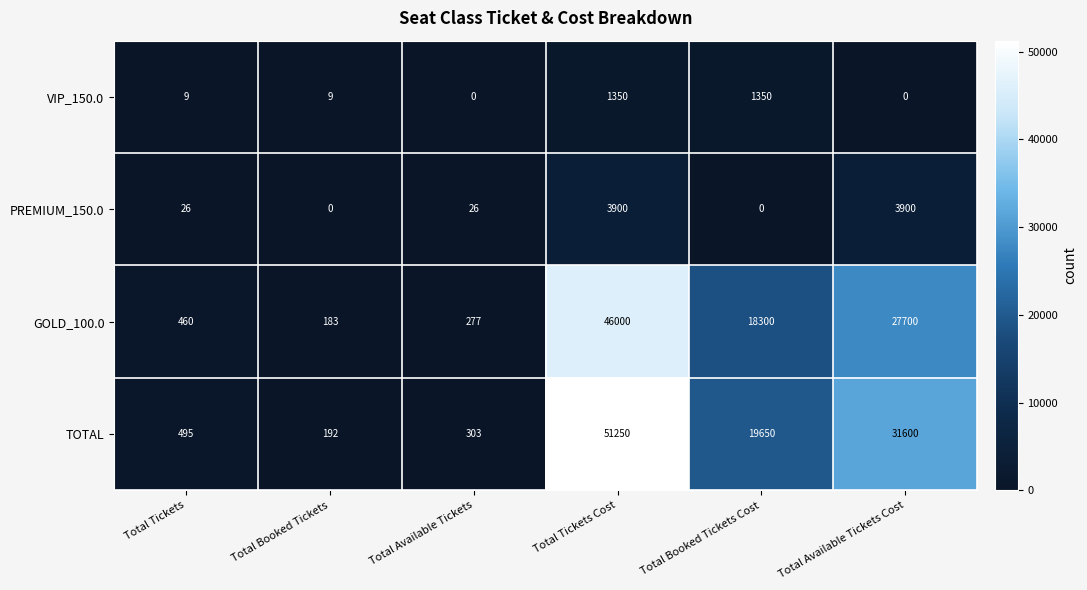

Reading left to right, list all the values displayed in this chart.

VIP_150.0: 9	9	0	1350	1350	0
PREMIUM_150.0: 26	0	26	3900	0	3900
GOLD_100.0: 460	183	277	46000	18300	27700
TOTAL: 495	192	303	51250	19650	31600